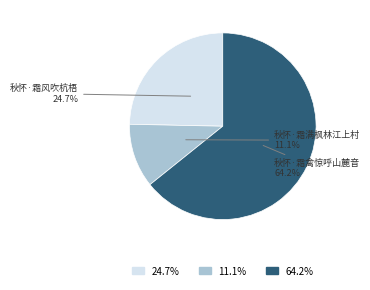

To the nearest percent, what is the difference between the largest and smallest slice percentages?

53%